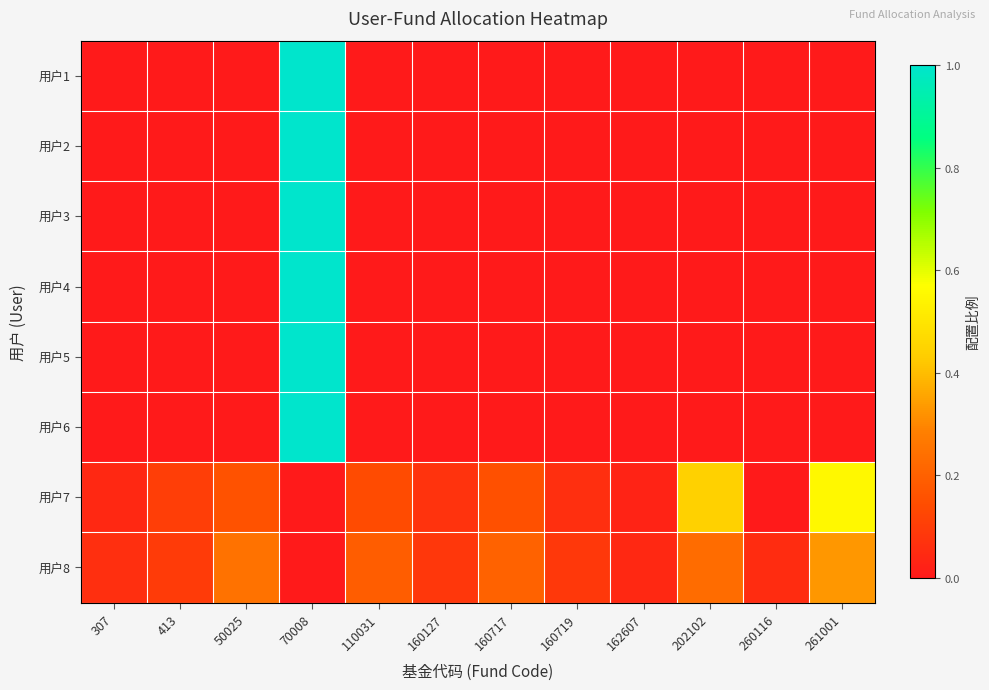

Reading left to right, extract all data points from this chart.

用户1: 307=0.0	413=0.0	50025=0.0	70008=1.0	110031=0.0	160127=0.0	160717=0.0	160719=0.0	162607=0.0	202102=0.0	260116=0.0	261001=0.0
用户2: 307=0.0	413=0.0	50025=0.0	70008=1.0	110031=0.0	160127=0.0	160717=0.0	160719=0.0	162607=0.0	202102=0.0	260116=0.0	261001=0.0
用户3: 307=0.0	413=0.0	50025=0.0	70008=1.0	110031=0.0	160127=0.0	160717=0.0	160719=0.0	162607=0.0	202102=0.0	260116=0.0	261001=0.0
用户4: 307=0.0	413=0.0	50025=0.0	70008=1.0	110031=0.0	160127=0.0	160717=0.0	160719=0.0	162607=0.0	202102=0.0	260116=0.0	261001=0.0
用户5: 307=0.0	413=0.0	50025=0.0	70008=1.0	110031=0.0	160127=0.0	160717=0.0	160719=0.0	162607=0.0	202102=0.0	260116=0.0	261001=0.0
用户6: 307=0.0	413=0.0	50025=0.0	70008=1.0	110031=0.0	160127=0.0	160717=0.0	160719=0.0	162607=0.0	202102=0.0	260116=0.0	261001=0.0
用户7: 307=0.0	413=0.1	50025=0.2	70008=0.0	110031=0.1	160127=0.1	160717=0.2	160719=0.1	162607=0.0	202102=0.4	260116=0.0	261001=0.6
用户8: 307=0.1	413=0.1	50025=0.2	70008=0.0	110031=0.2	160127=0.1	160717=0.2	160719=0.1	162607=0.0	202102=0.2	260116=0.1	261001=0.3